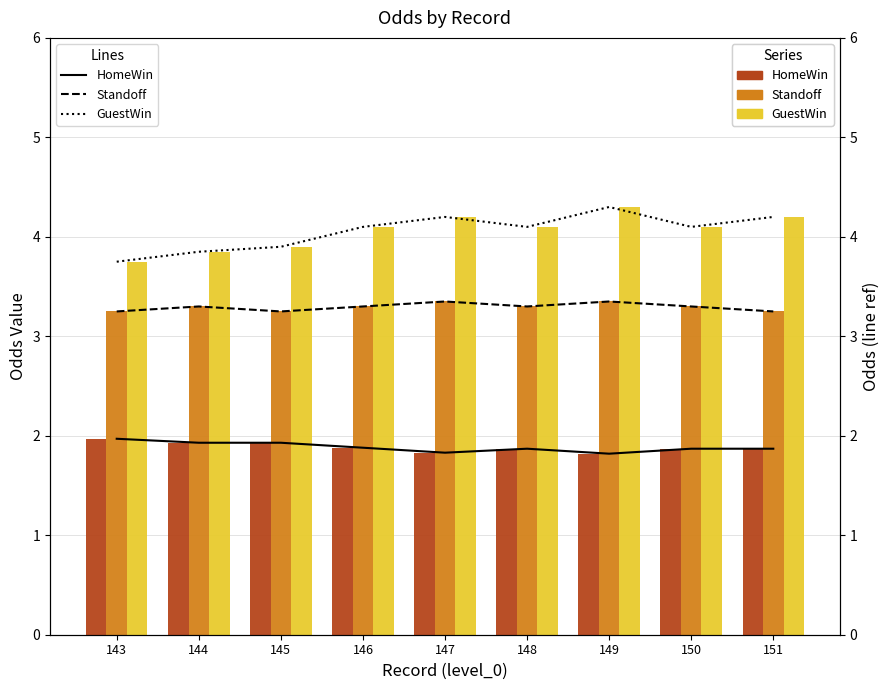

Which category has the highest value across all series?

149